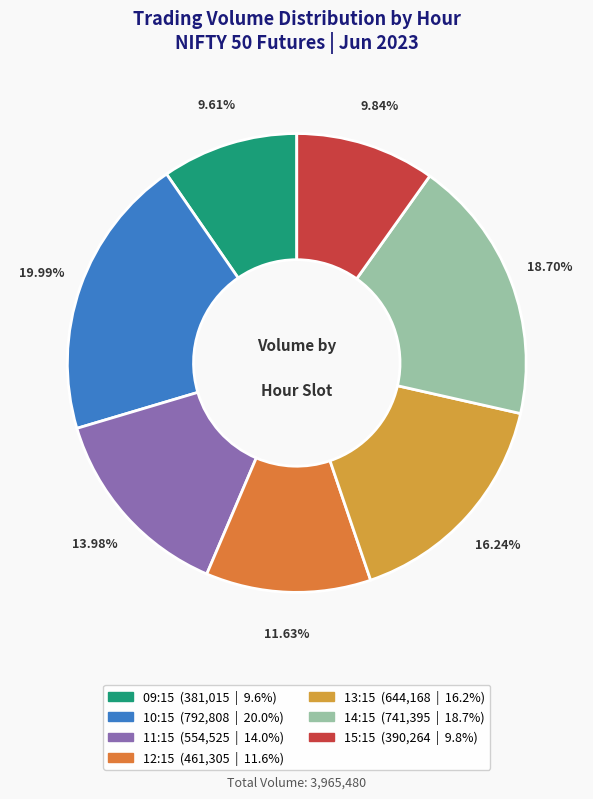

How many slices are in this pie chart?

7